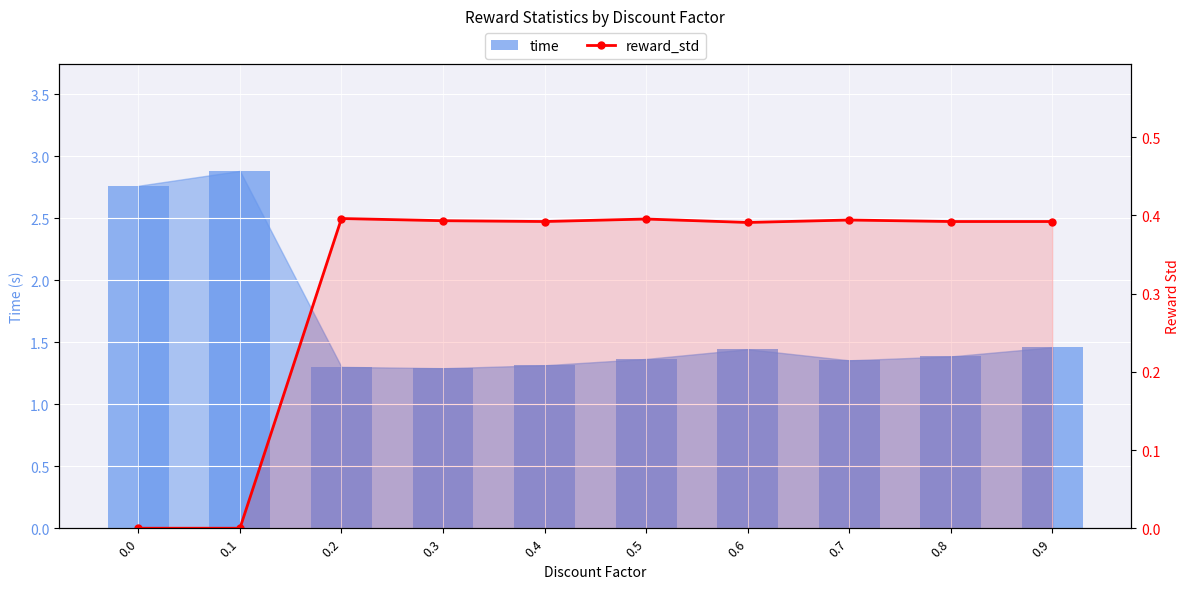

How many time values are between 1 and 2?

8